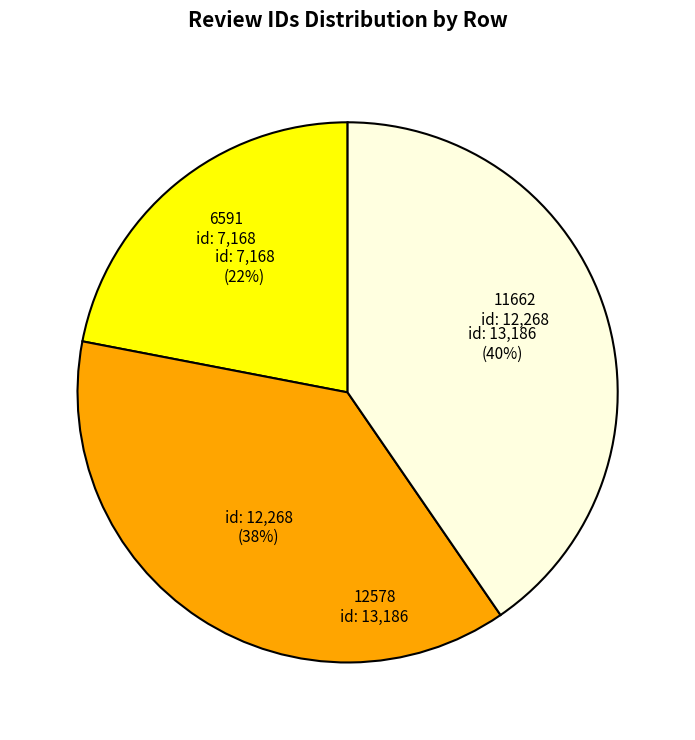

Do 6591 and 11662 together represent more than half of the pie?

Yes